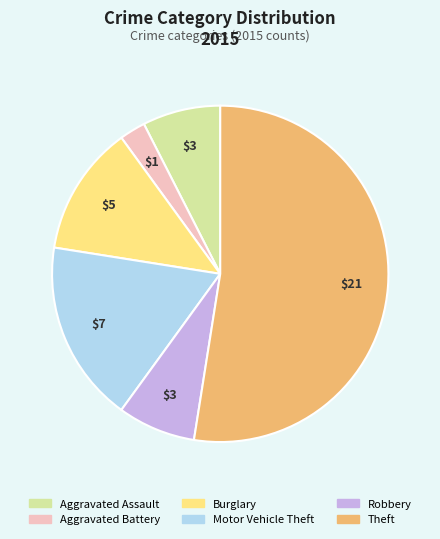

Does Theft represent more than half of the total?

Yes